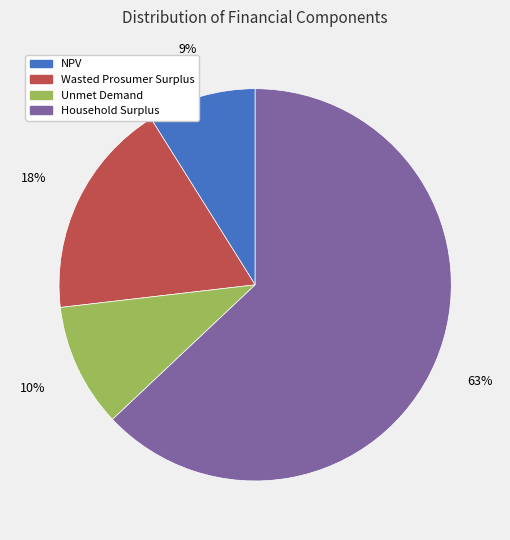

Is the sum of Household Surplus and NPV greater than half?

Yes